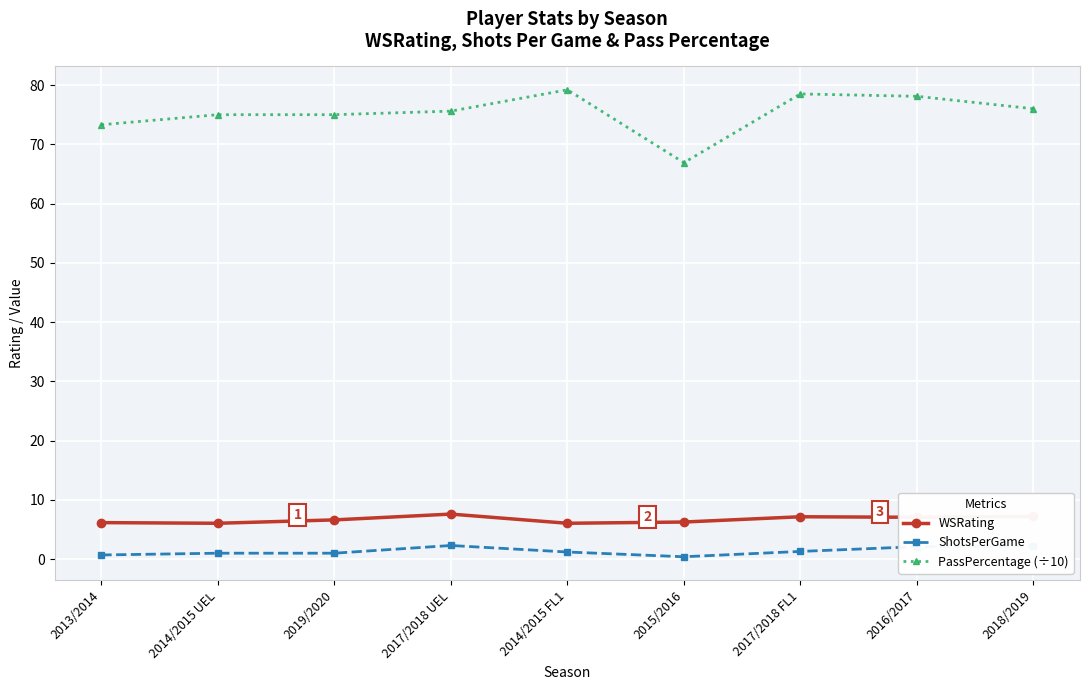

True or false: WSRating has a value of 10.0 at 2017/2018 FL1.

False